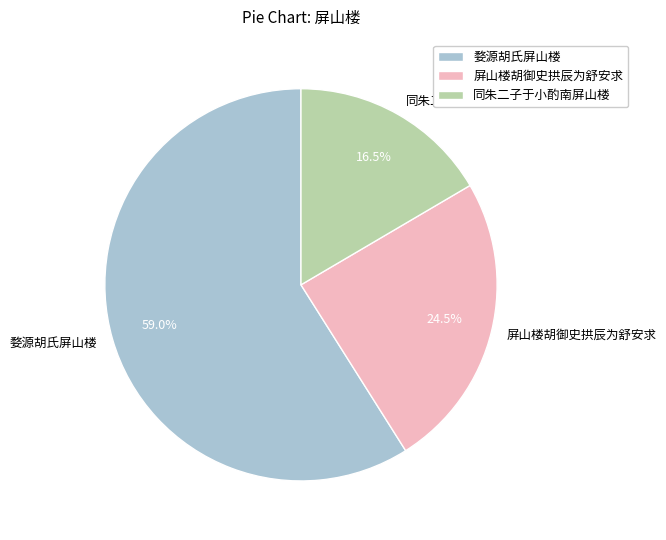

Which slice is the largest?

婺源胡氏屏山楼